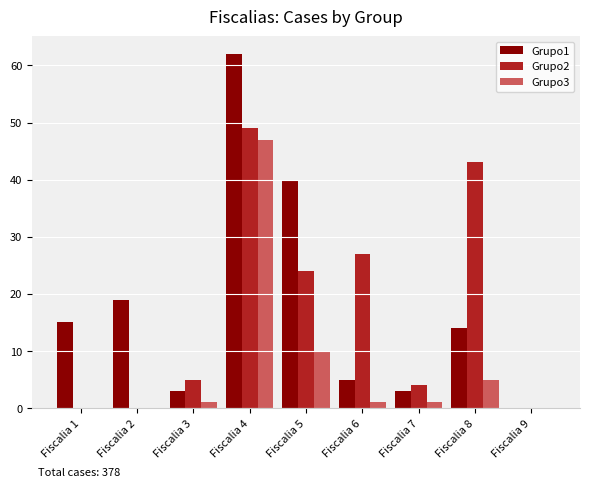

Does the chart contain stacked bars?

No